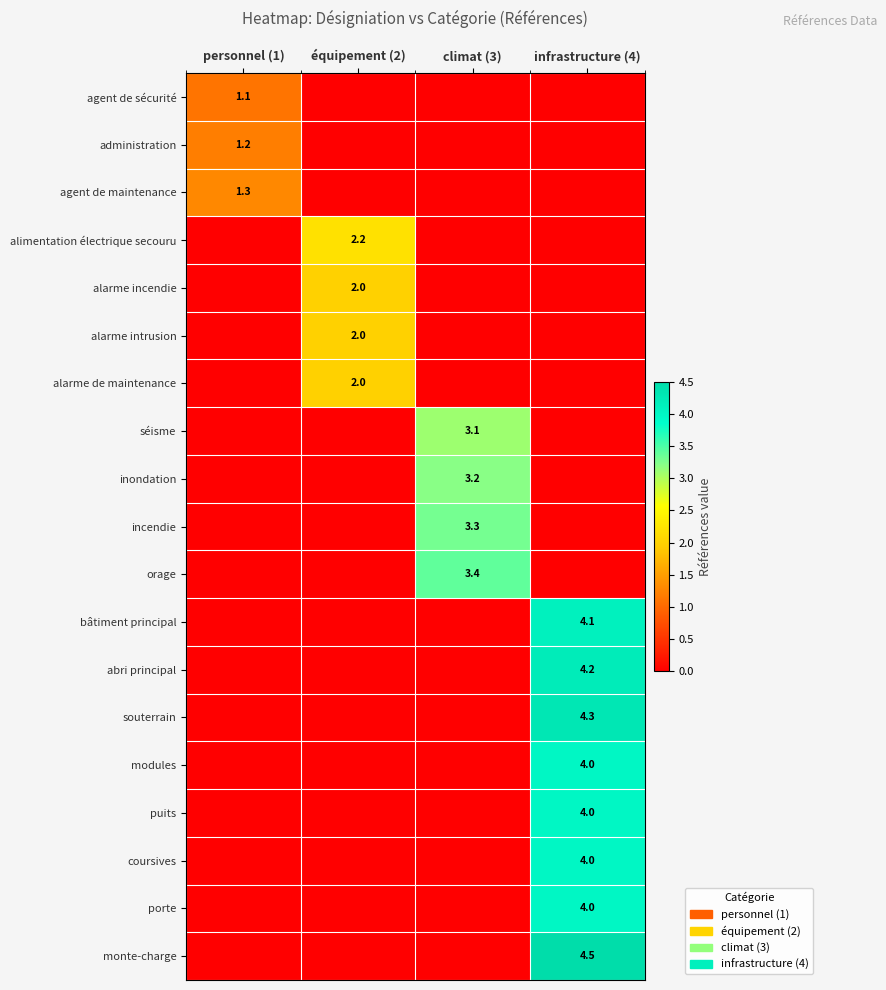

The value of incendie at climat (3) is 3.3. True or false?

True